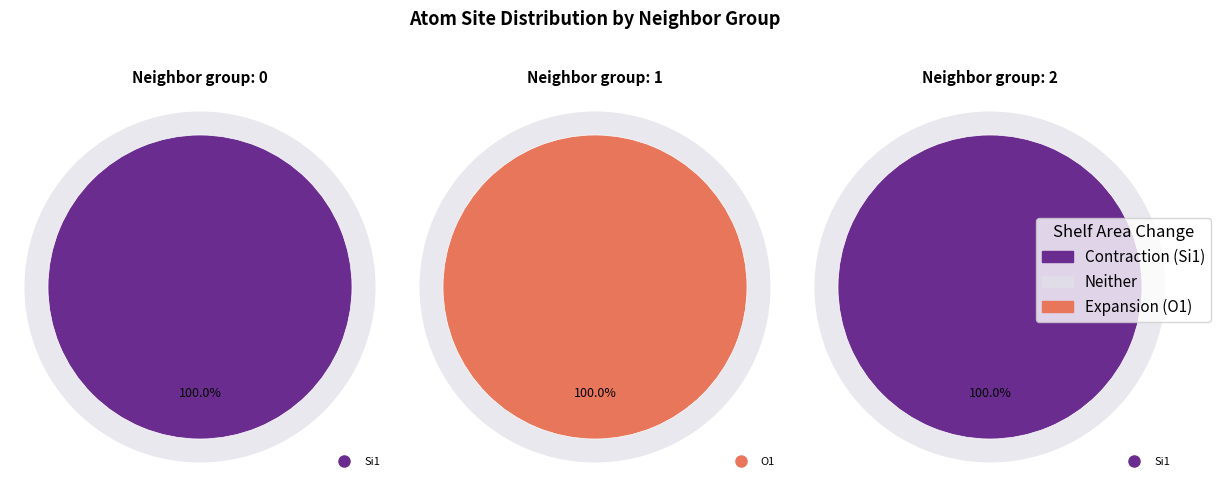

True or false: 7 accounts for 1% of the total.

False